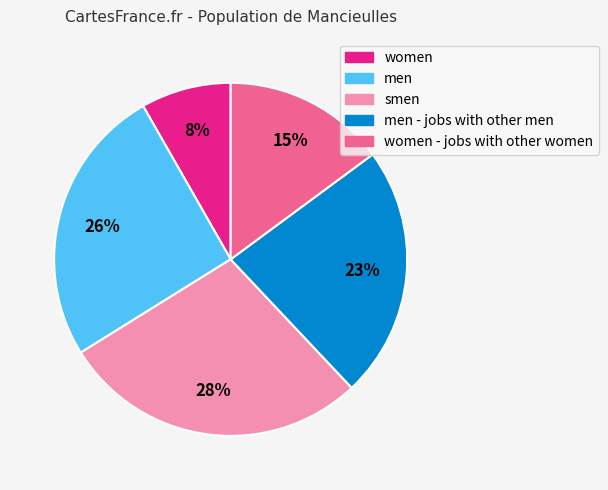

Count the number of slices in the pie.

5